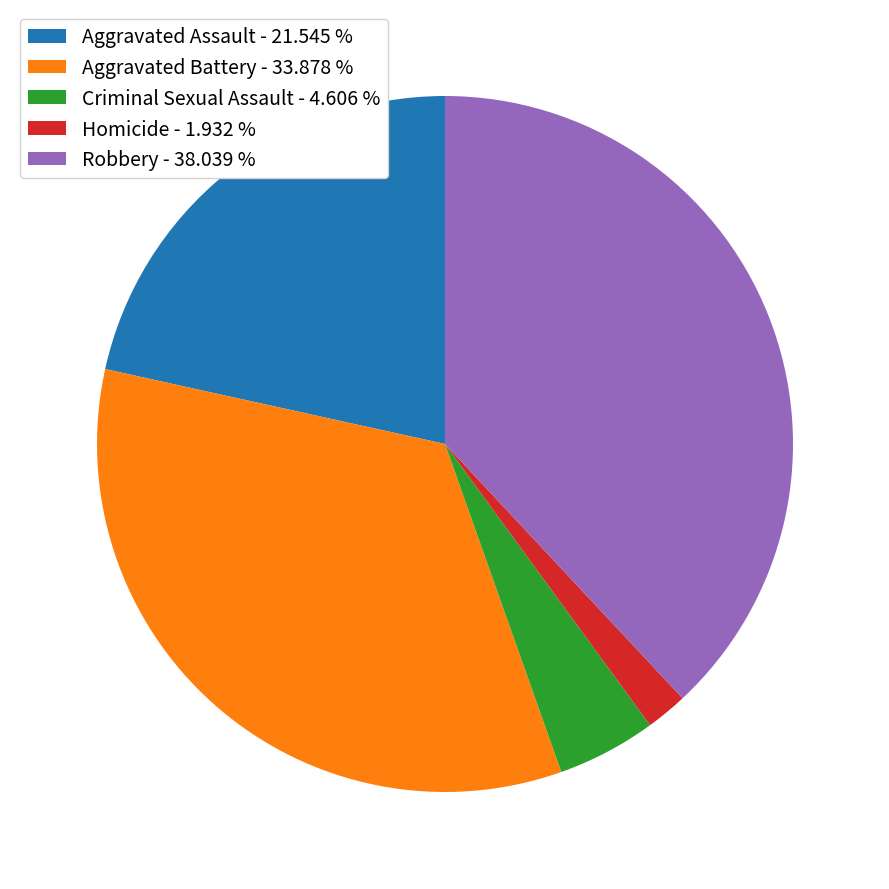

Between Aggravated Battery and Homicide, which is larger?

Aggravated Battery